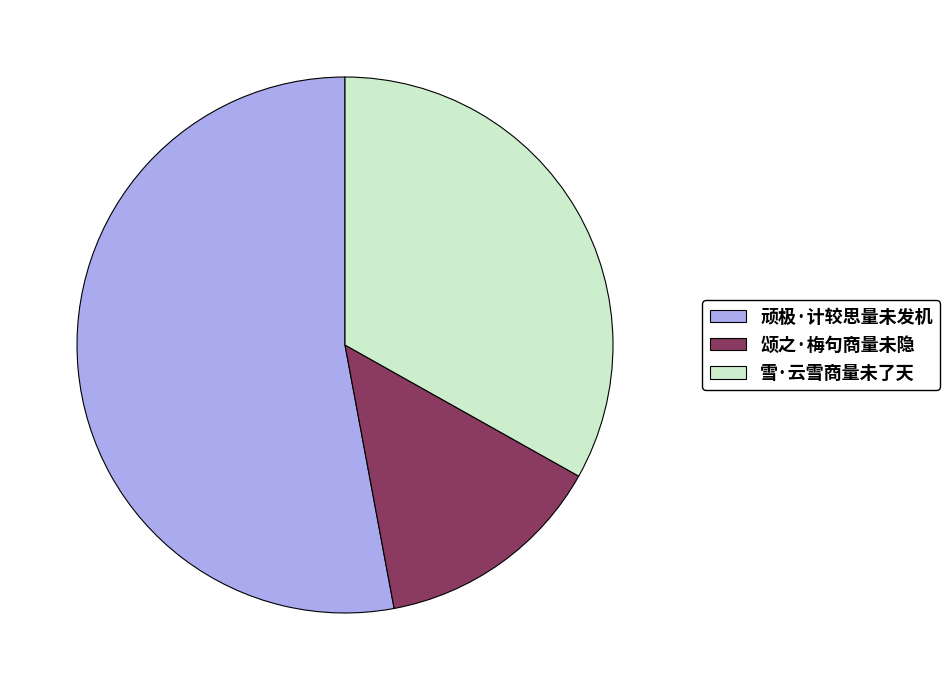

Which has a higher value, 顽极·计较思量未发机 or 雪·云雪商量未了天?

顽极·计较思量未发机